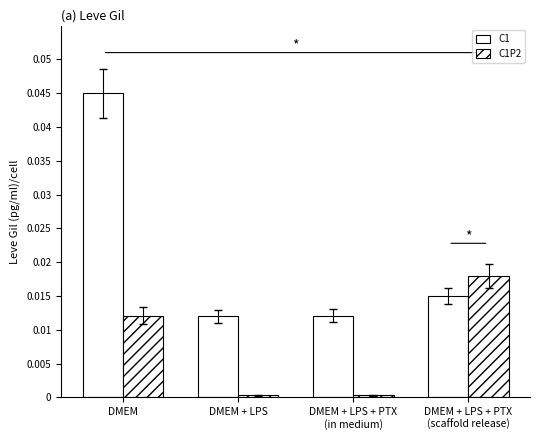

Does the chart contain any negative values?

No